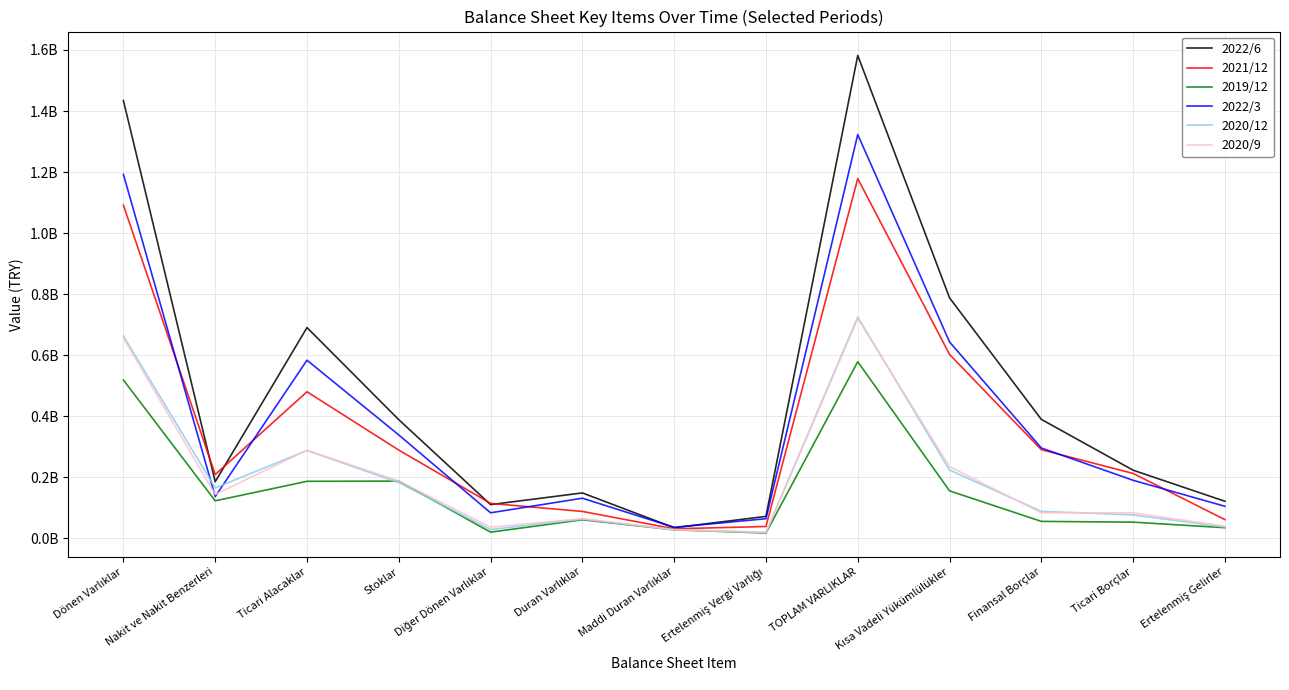

What is the difference between the highest and lowest values at Duran Varlıklar?

87998535